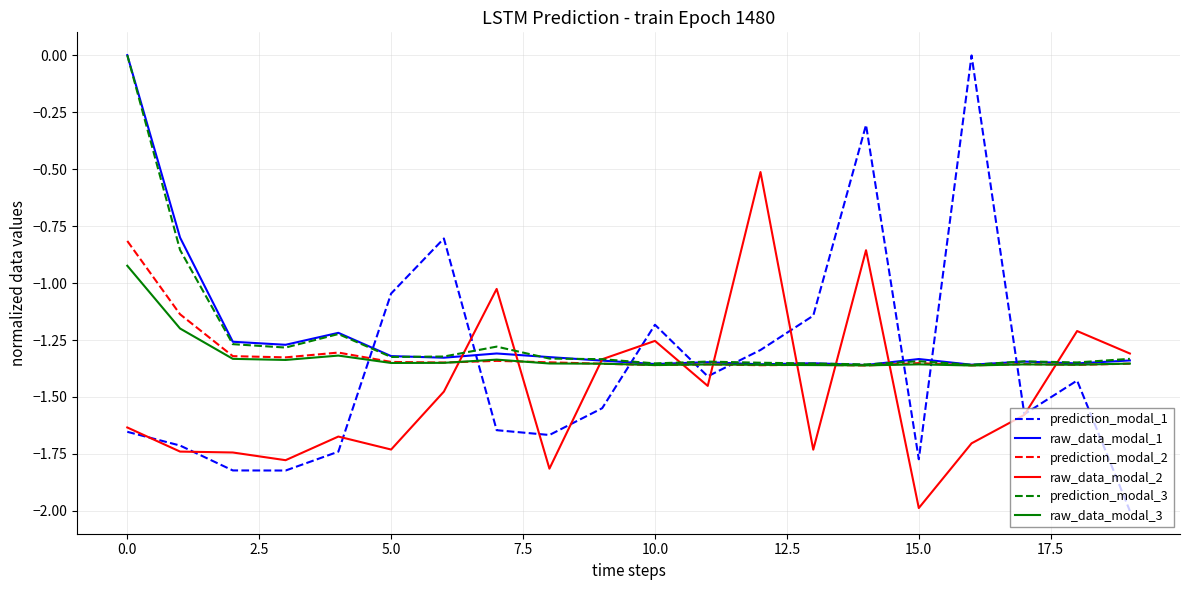

What is the minimum value shown in the chart?

-2.0